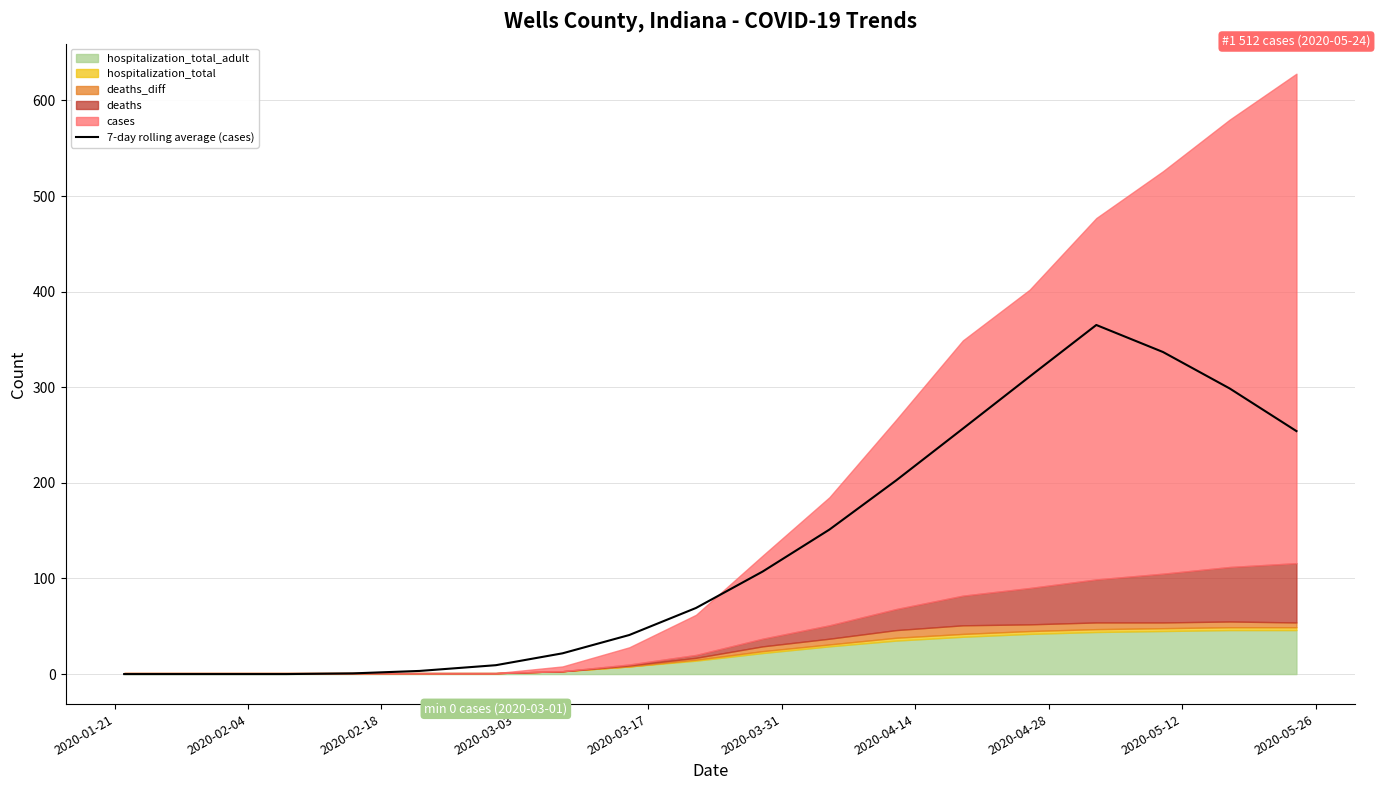

What is the highest value of the 7-day rolling average (cases) series?

365.1